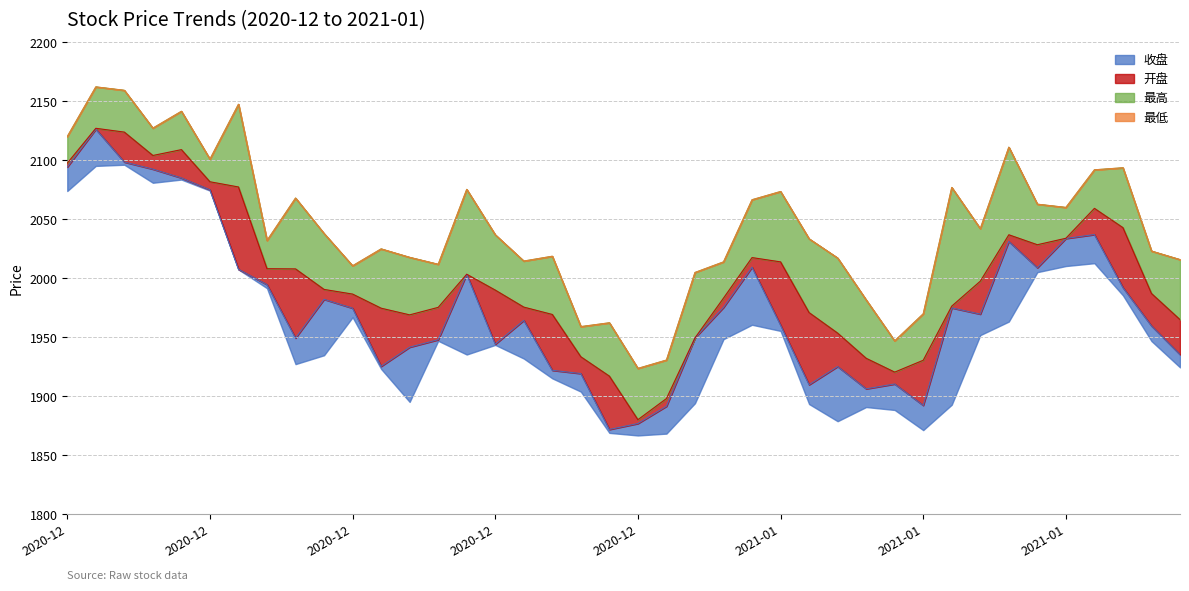

At which category is the sum across all series the highest?

2020-12-02